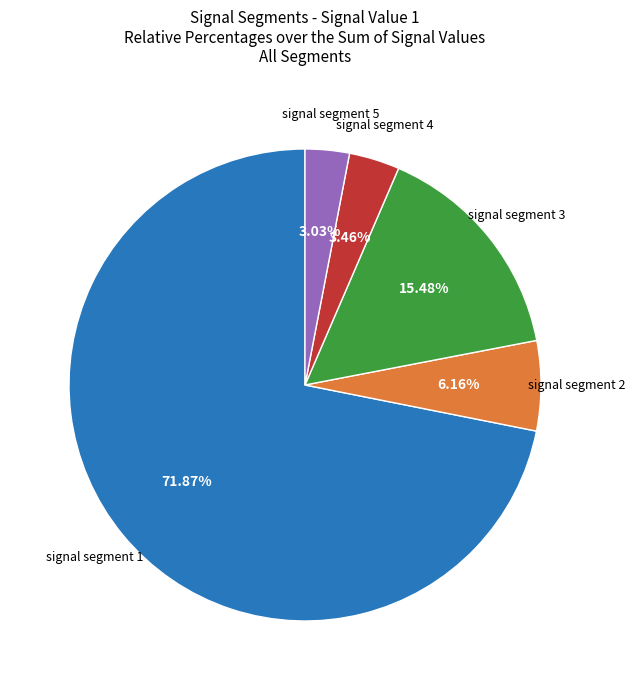

Which has a higher value, signal segment 4 or signal segment 3?

signal segment 3